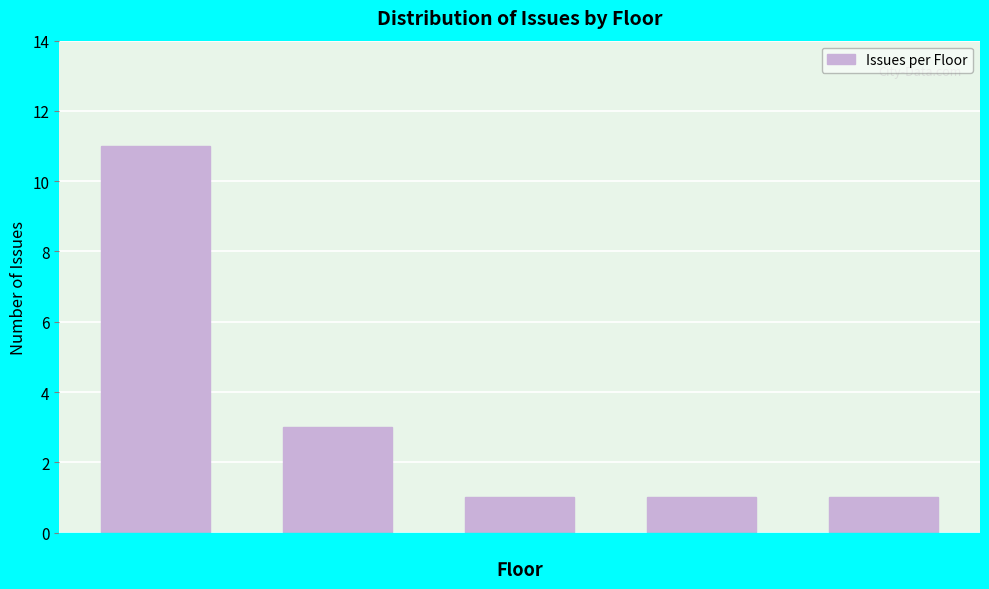

Reading left to right, extract all data points from this chart.

Ground=11	1st floor=3	2nd floor=1	3rd floor=1	4th floor=1